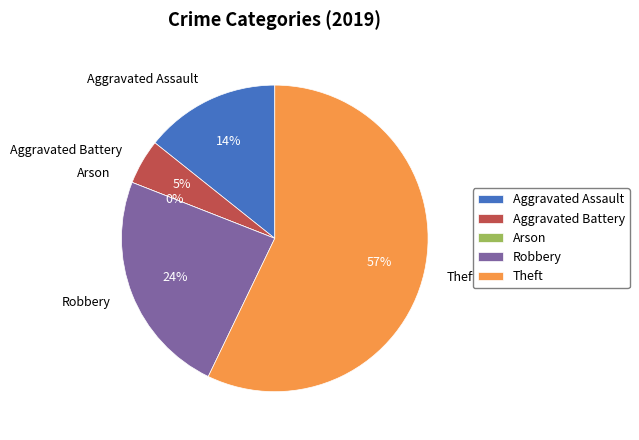

What is the change in value from Aggravated Assault to Aggravated Battery?

-2